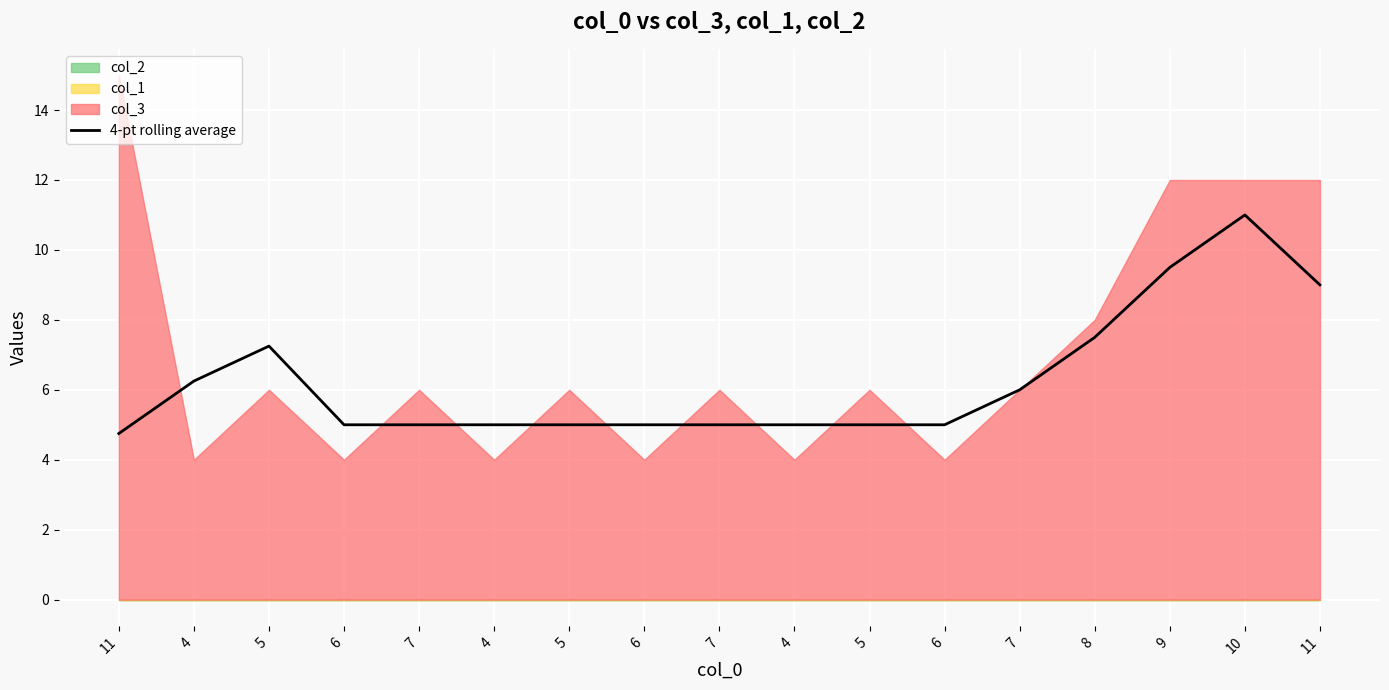

What is the ratio of the value at 5 to the value at 8?

0.7